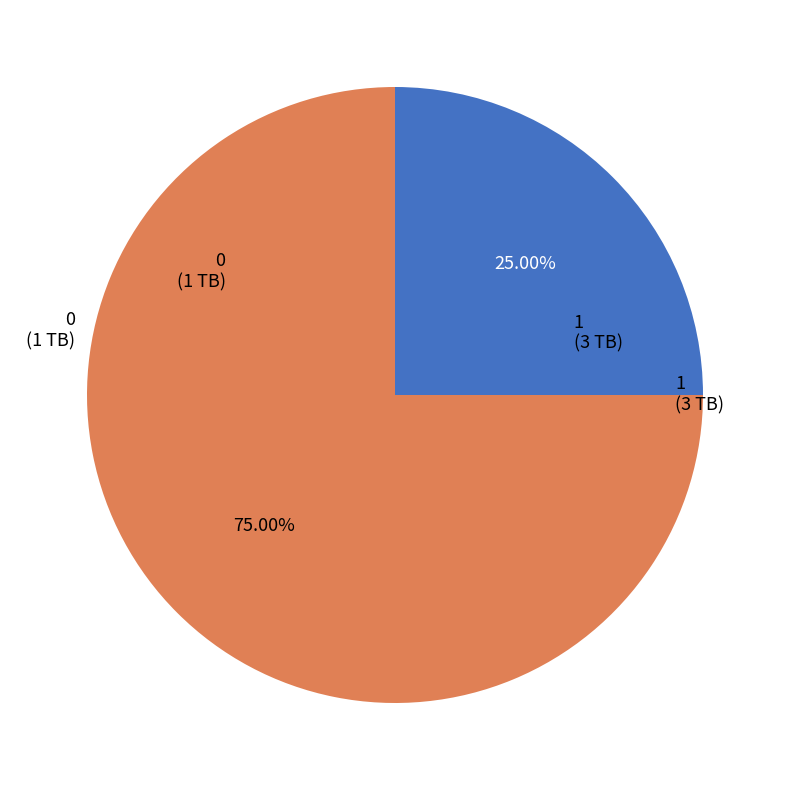

Is there any slice that represents more than half of the pie?

Yes